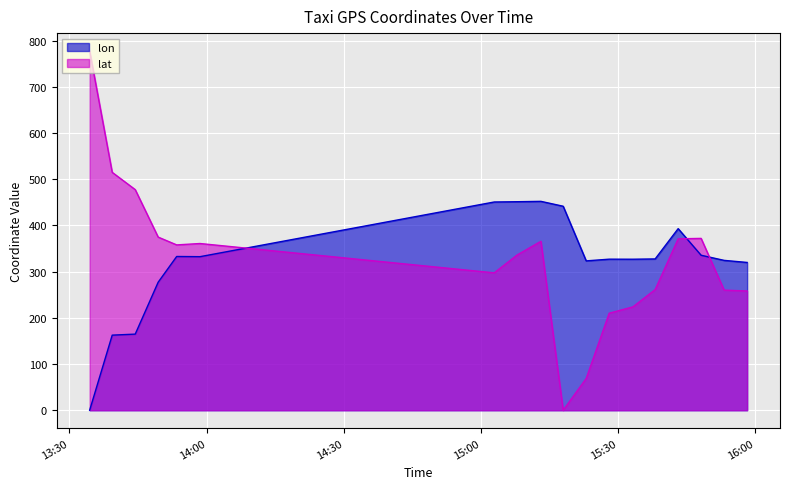

What is the sum of the lon values at 2008-02-02 15:17:59 and 2008-02-02 15:38:06?

769.3